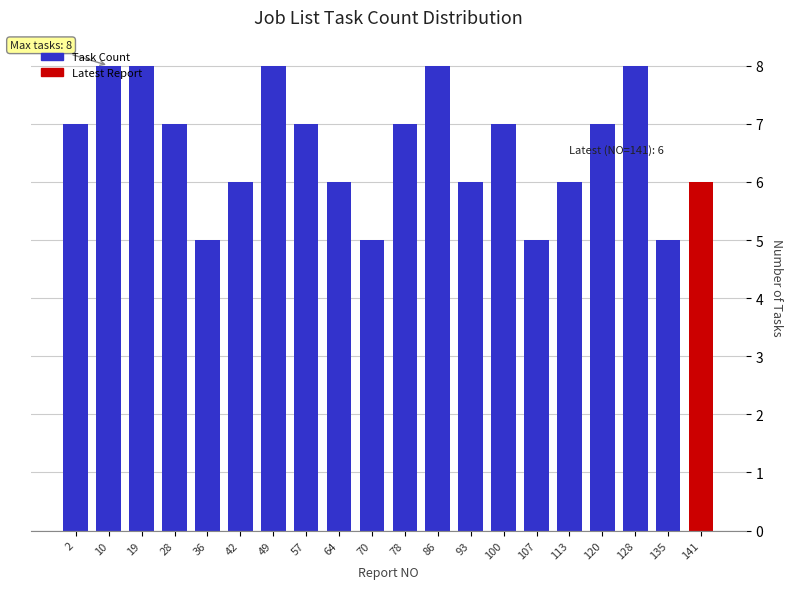

What is the minimum value shown in the chart?

5